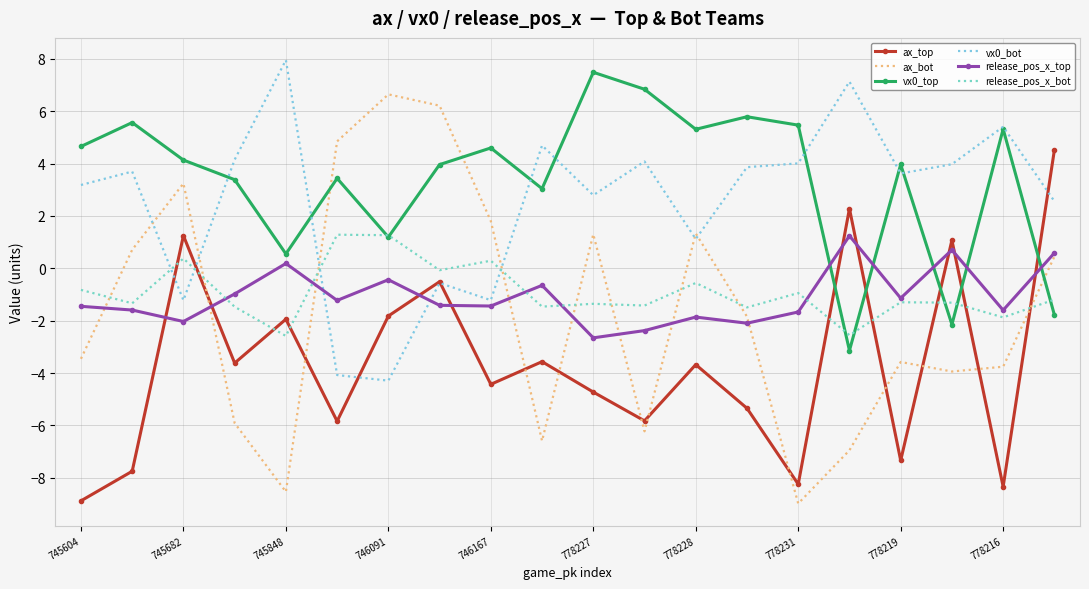

What is the value of the release_pos_x_bot point at the 1st from the left?

-0.8